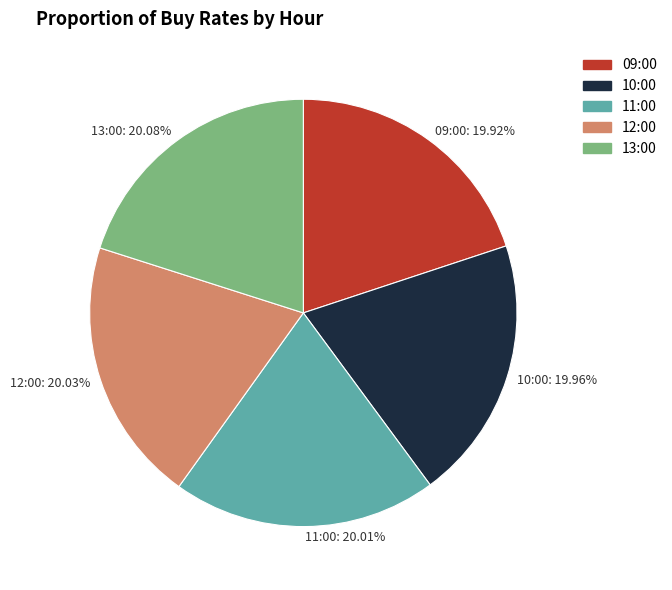

Approximately how many times larger is the value at 09:00: 19.92% compared to 10:00: 19.96%?

1.0